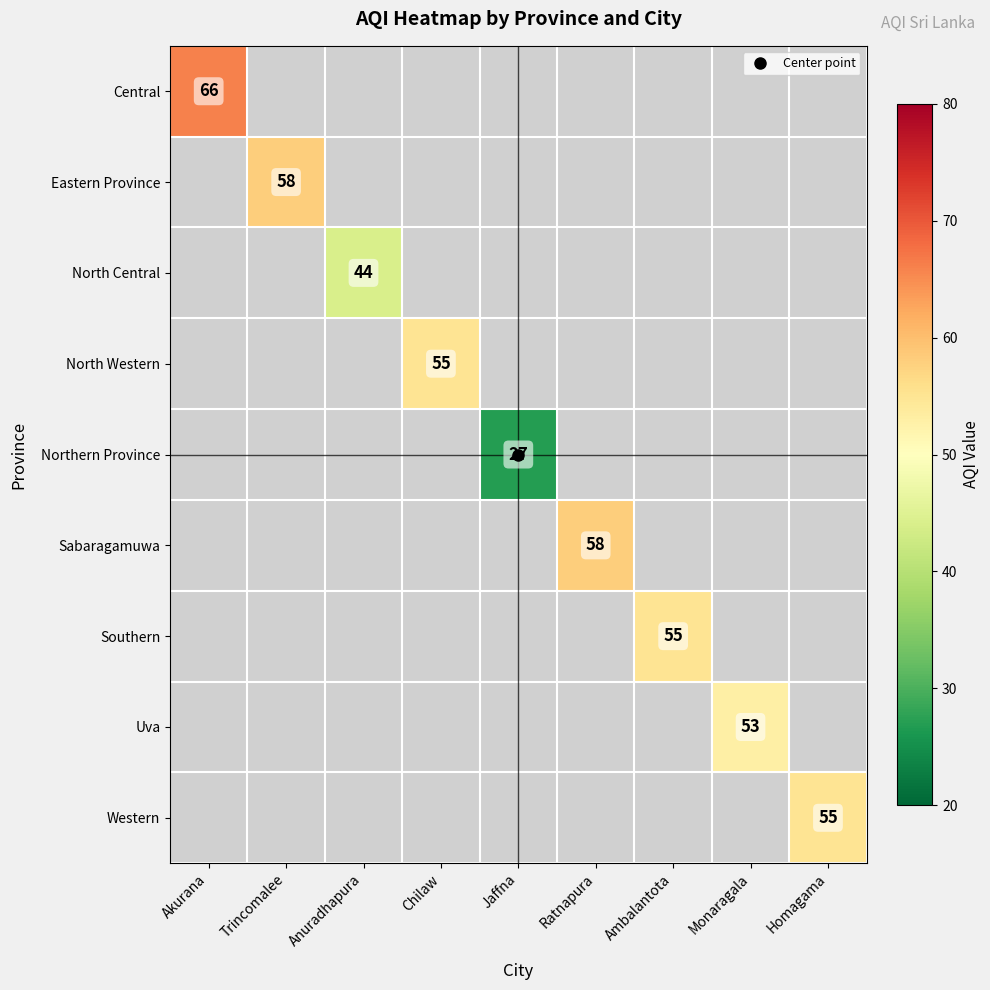

At how many categories does at least one series exceed 61?

1